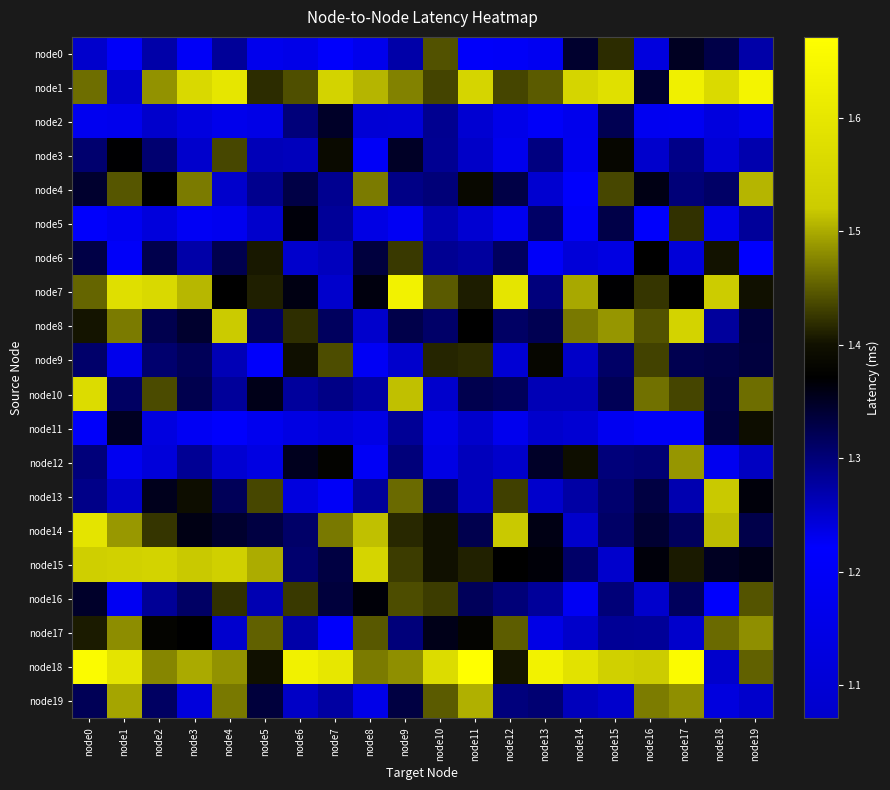

At how many categories does at least one series exceed 1?

20